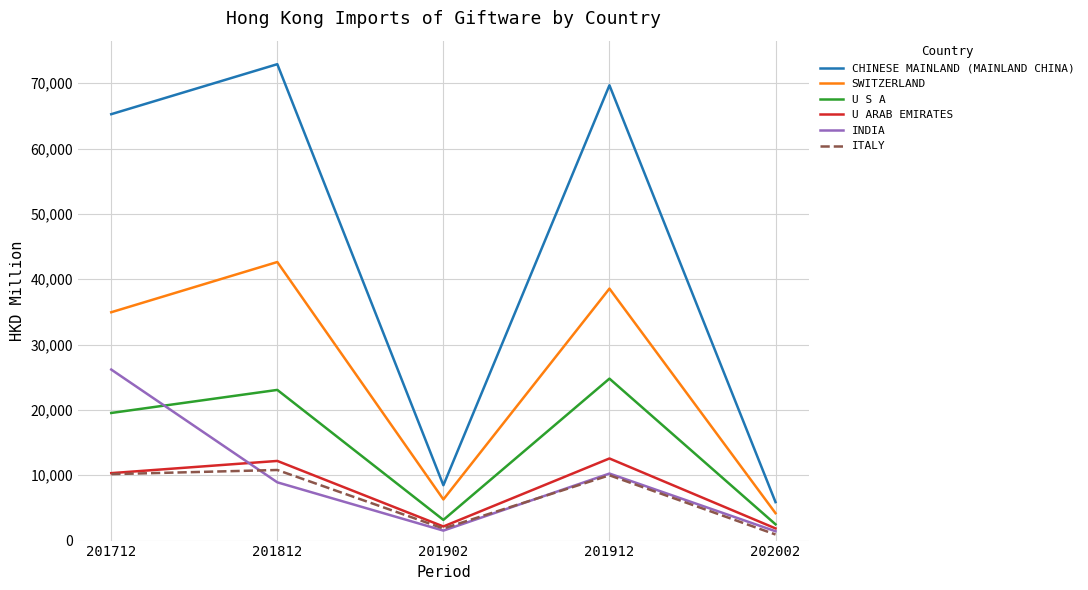

Which series has the largest total across all categories?

CHINESE MAINLAND (MAINLAND CHINA)